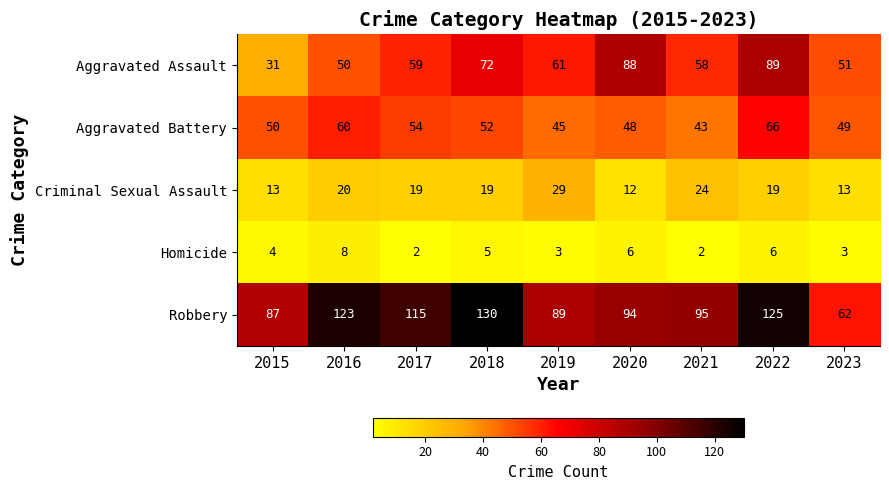

Which category has the highest value across all series?

2018